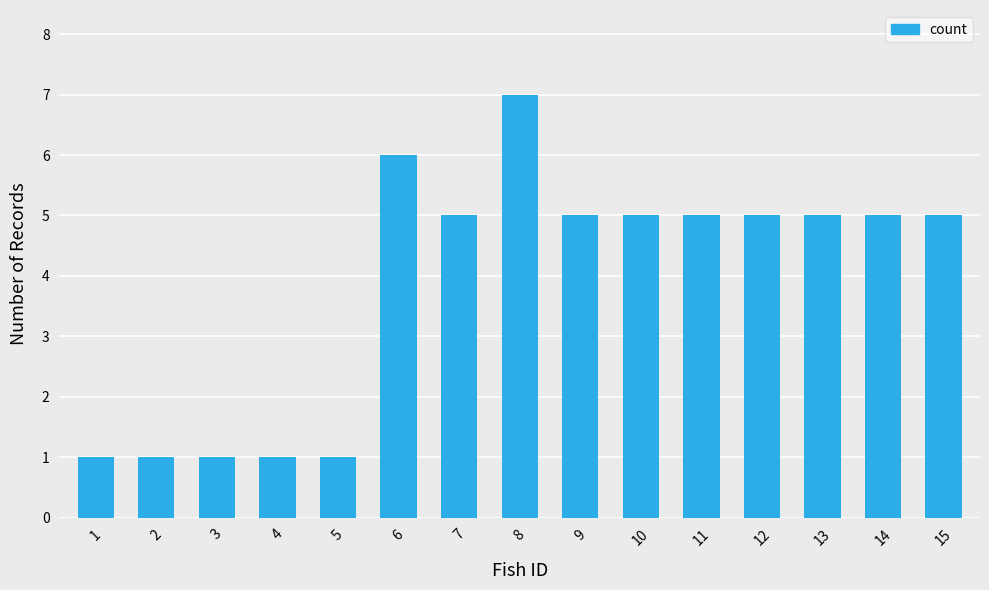

Approximately how many times larger is the value at 11 compared to 1?

5.0